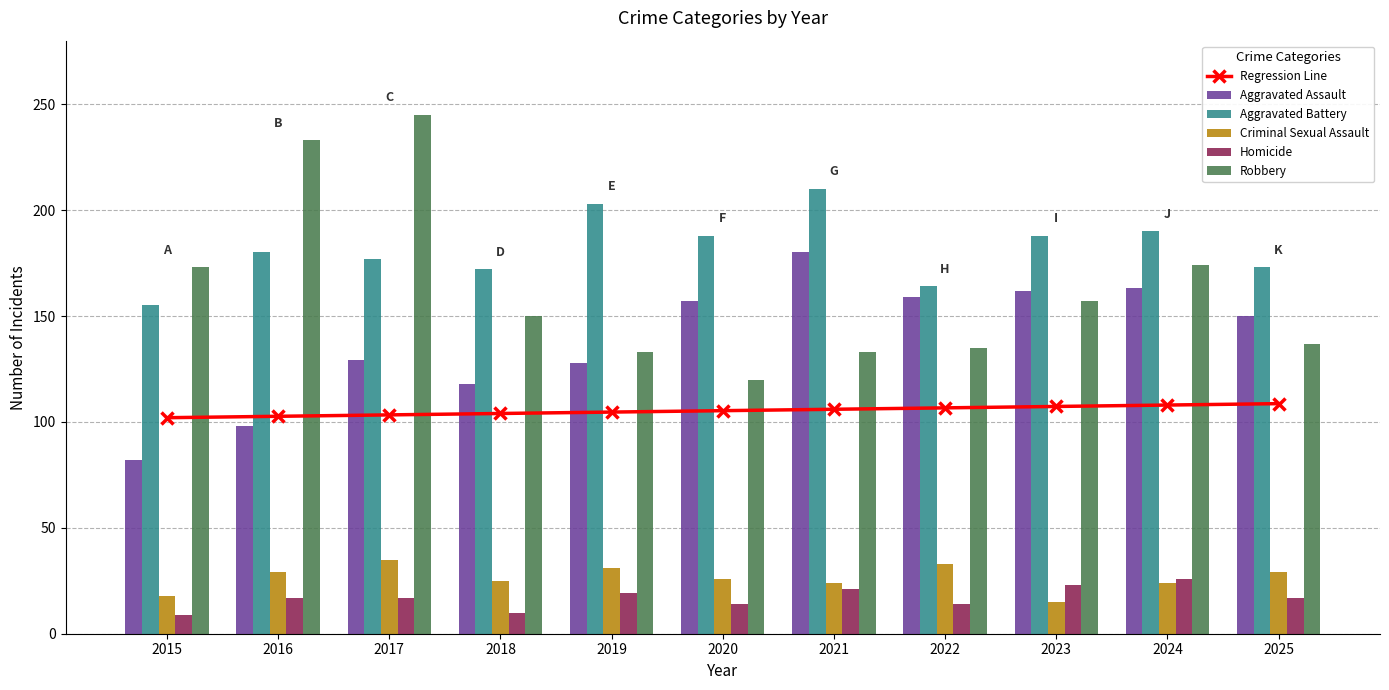

What are all the series names shown in the legend?

Regression Line, Aggravated Assault, Aggravated Battery, Criminal Sexual Assault, Homicide, Robbery